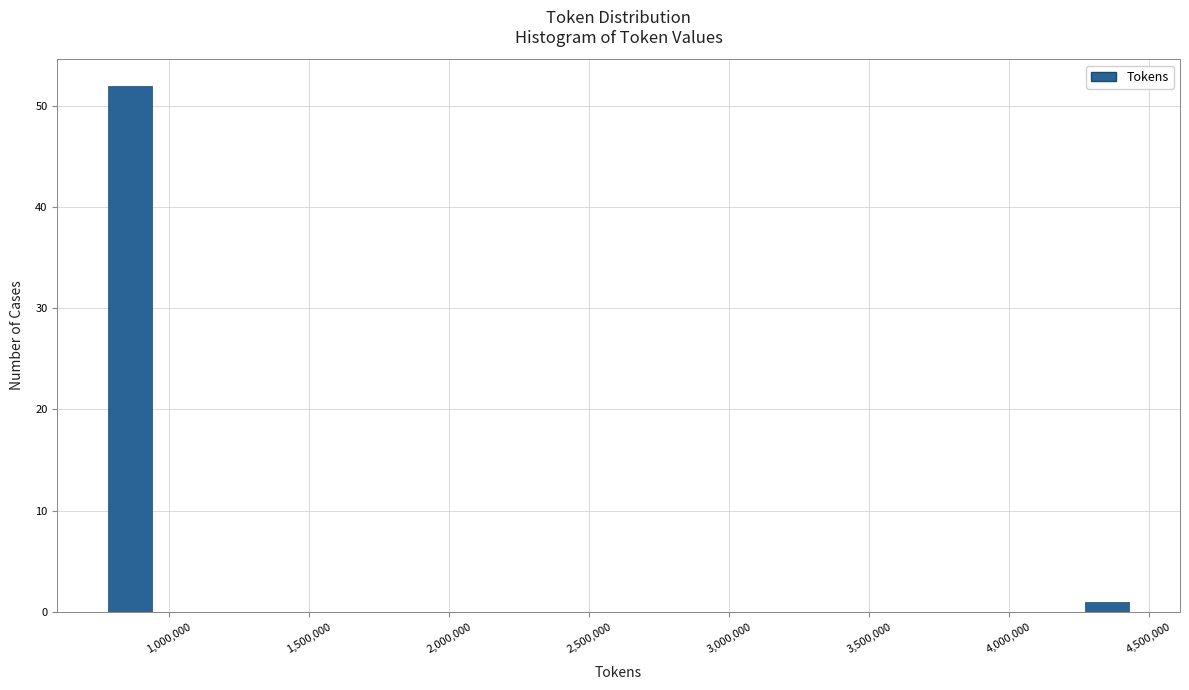

Read against the x-axis, roughly where is the centre of the tallest bar?

850000